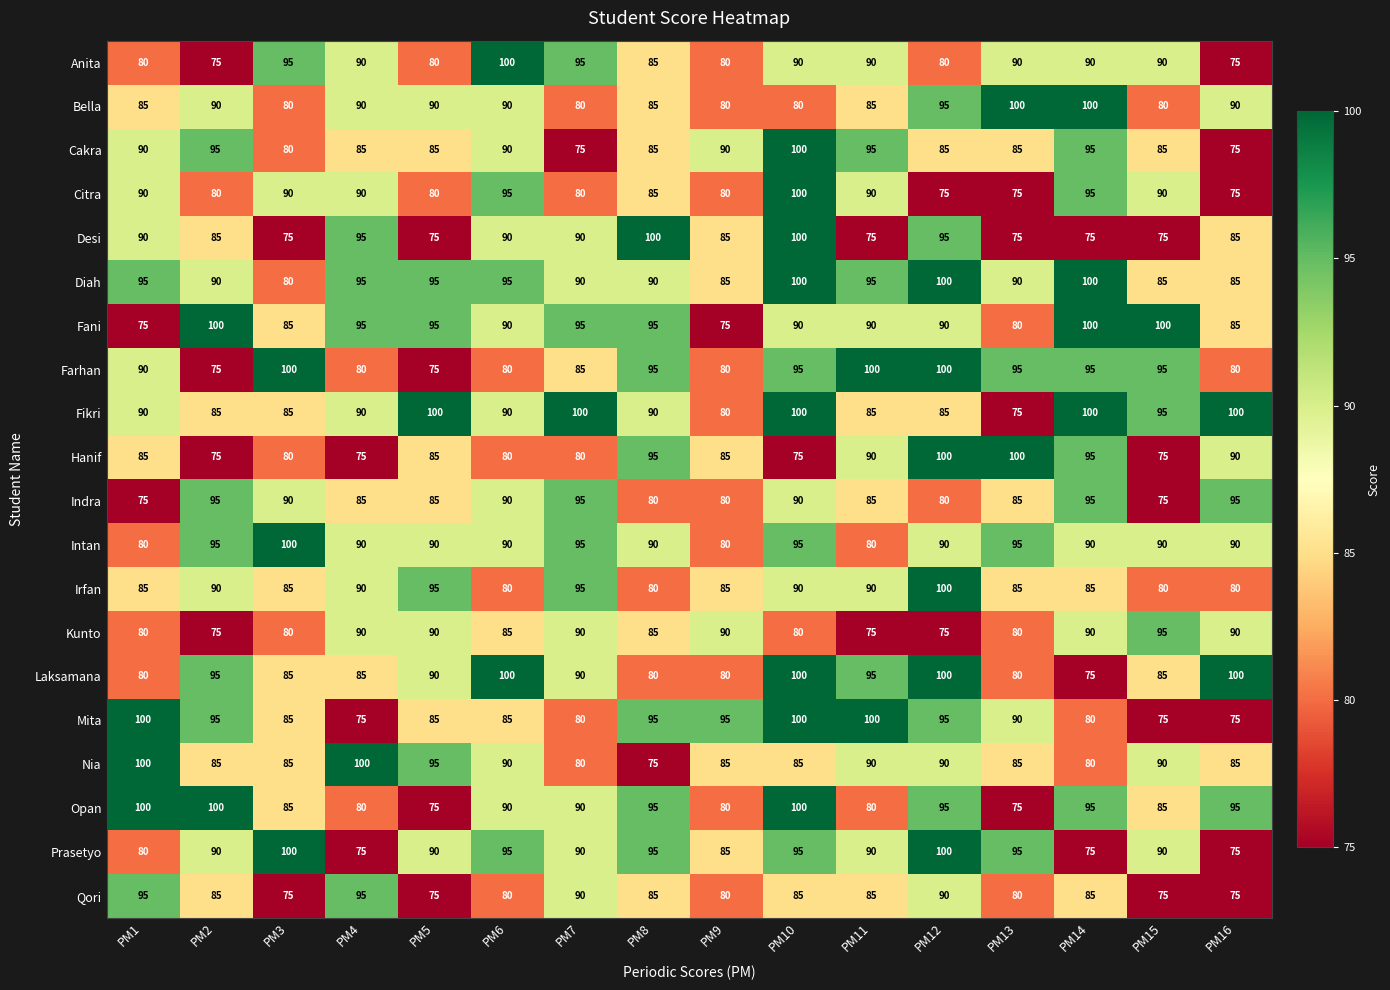

Read the Citra value at PM7.

80